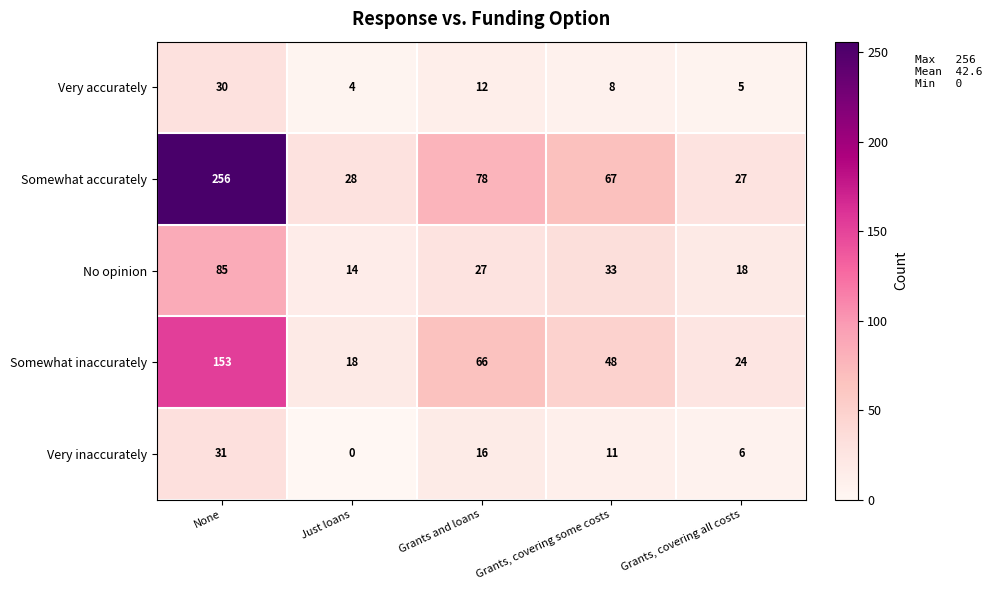

At which label does Somewhat accurately first exceed 67?

None